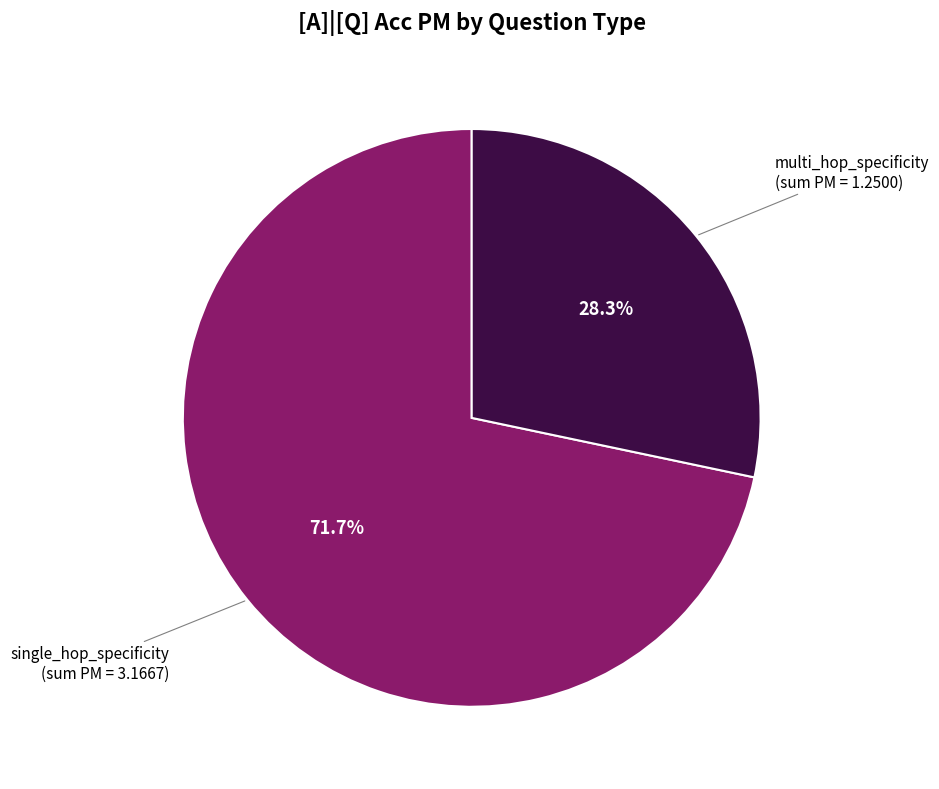

Is there any slice that represents more than half of the pie?

Yes